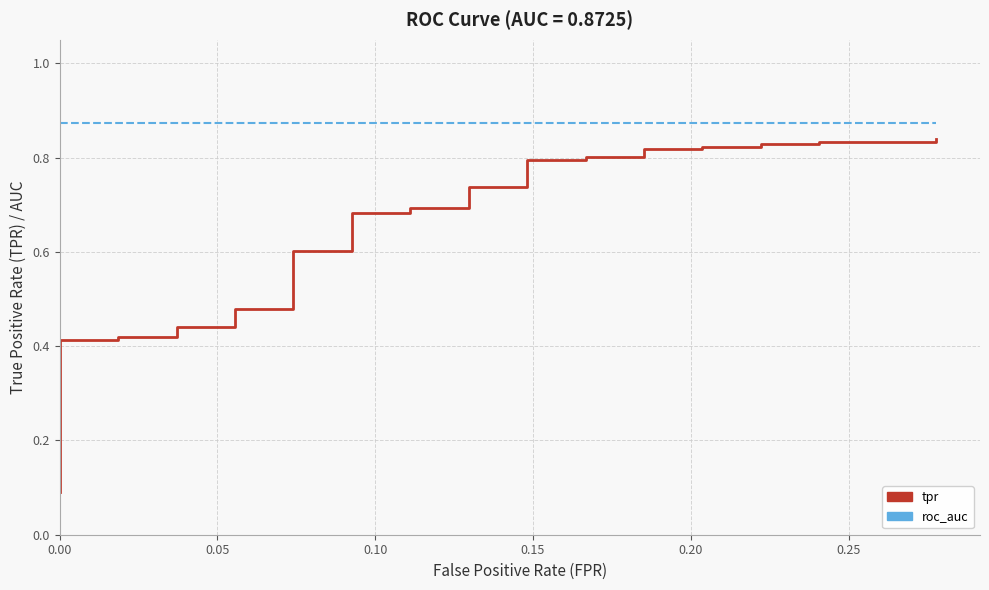

Rank the series by their average value, from highest to lowest.

roc_auc, tpr